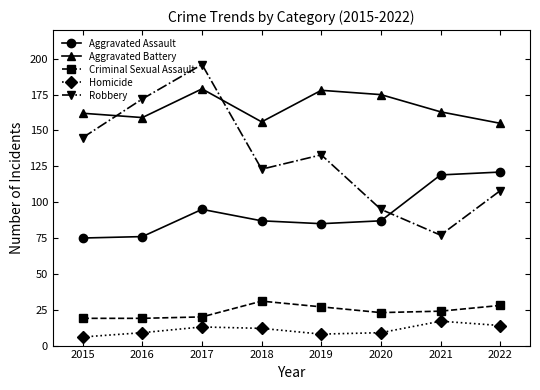

Rank the series at 2019 from lowest to highest value.

Homicide, Criminal Sexual Assault, Aggravated Assault, Robbery, Aggravated Battery